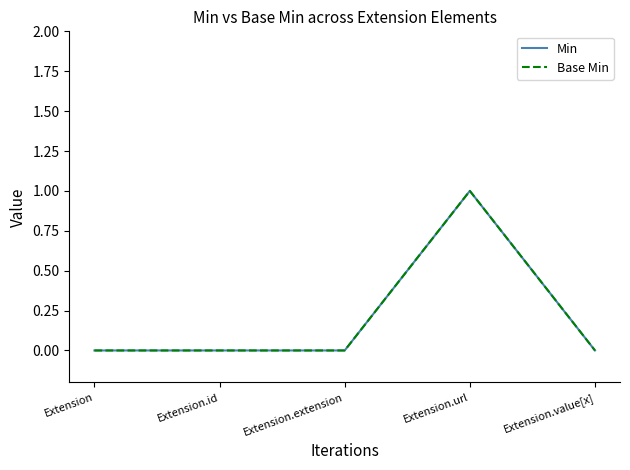

Does the chart display data point markers on the line(s)?

No